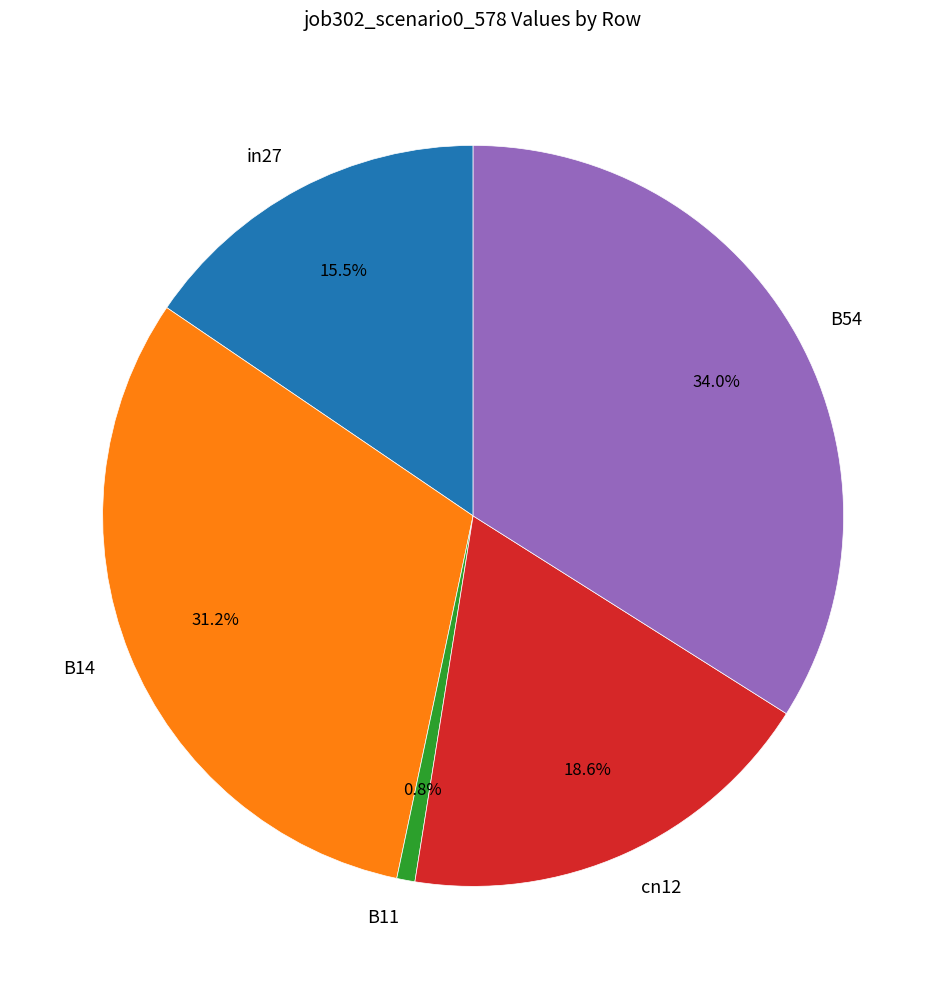

To the nearest percent, what is the difference between the cn12 and B11 slice percentages?

18%